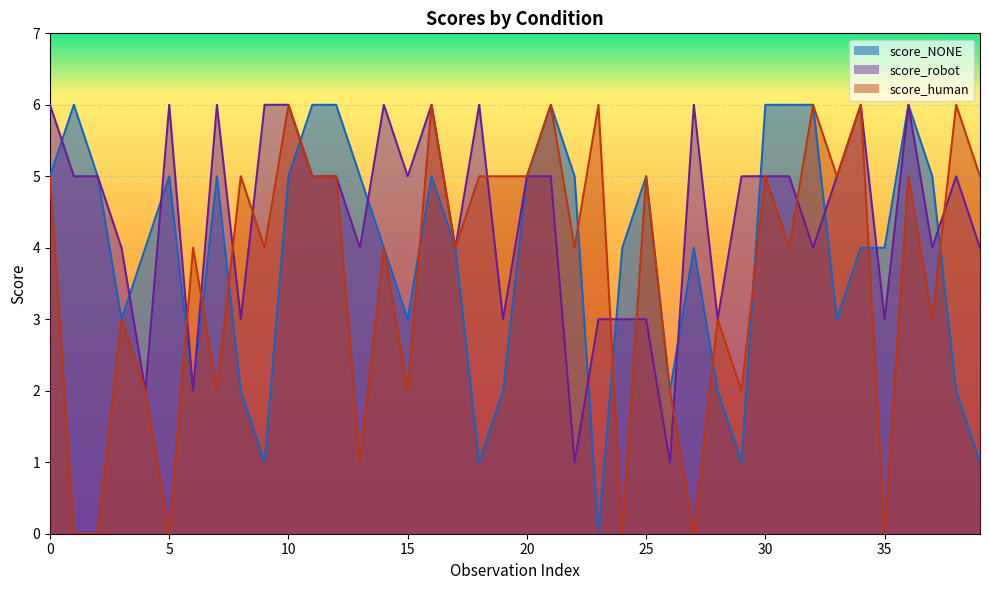

At which category is the sum across all series the highest?

10